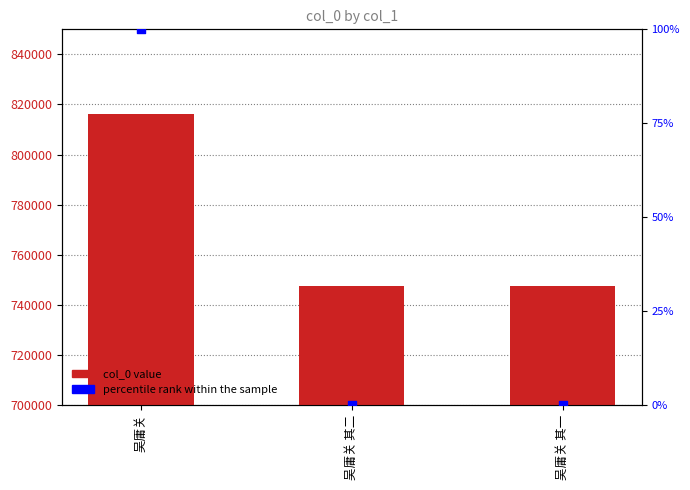

Which series contains the highest Y value?

col_0